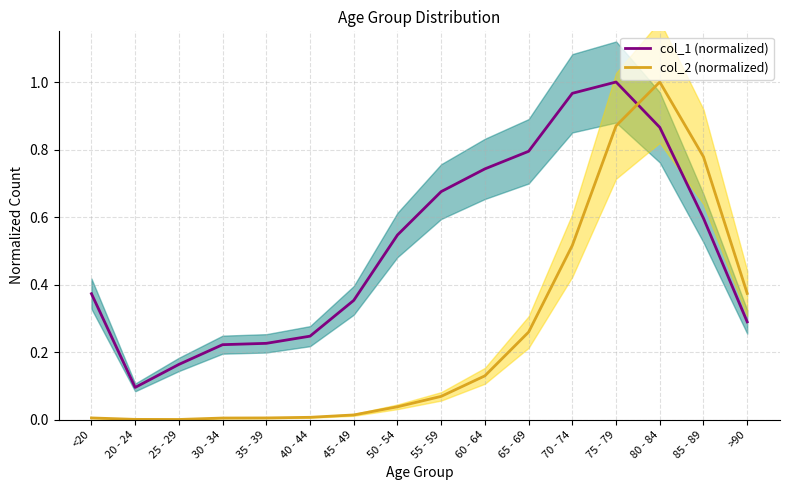

Between 35 - 39 and 75 - 79, which is larger?

75 - 79